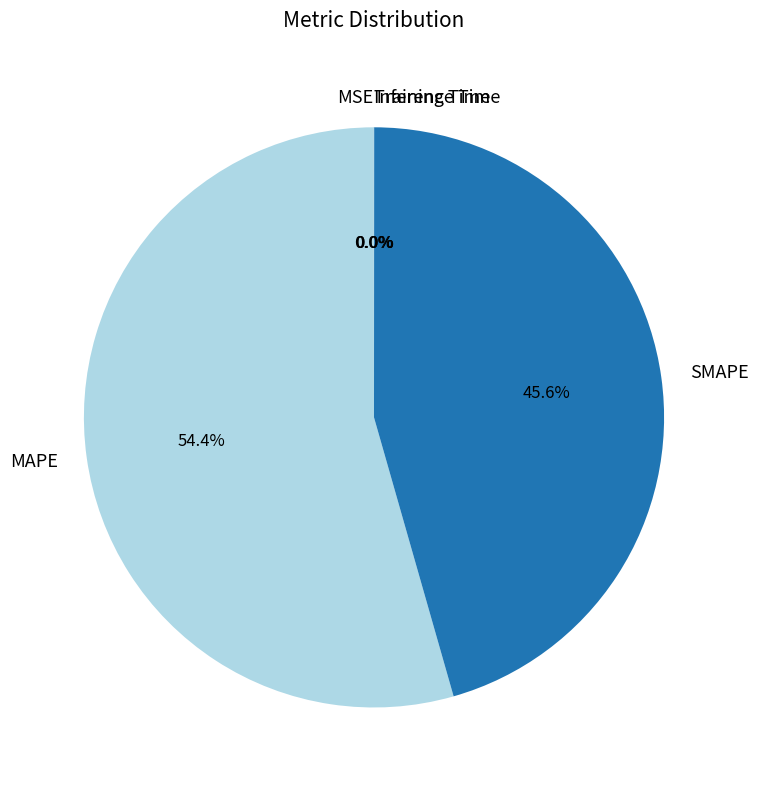

Which category has the biggest portion of the pie?

MAPE